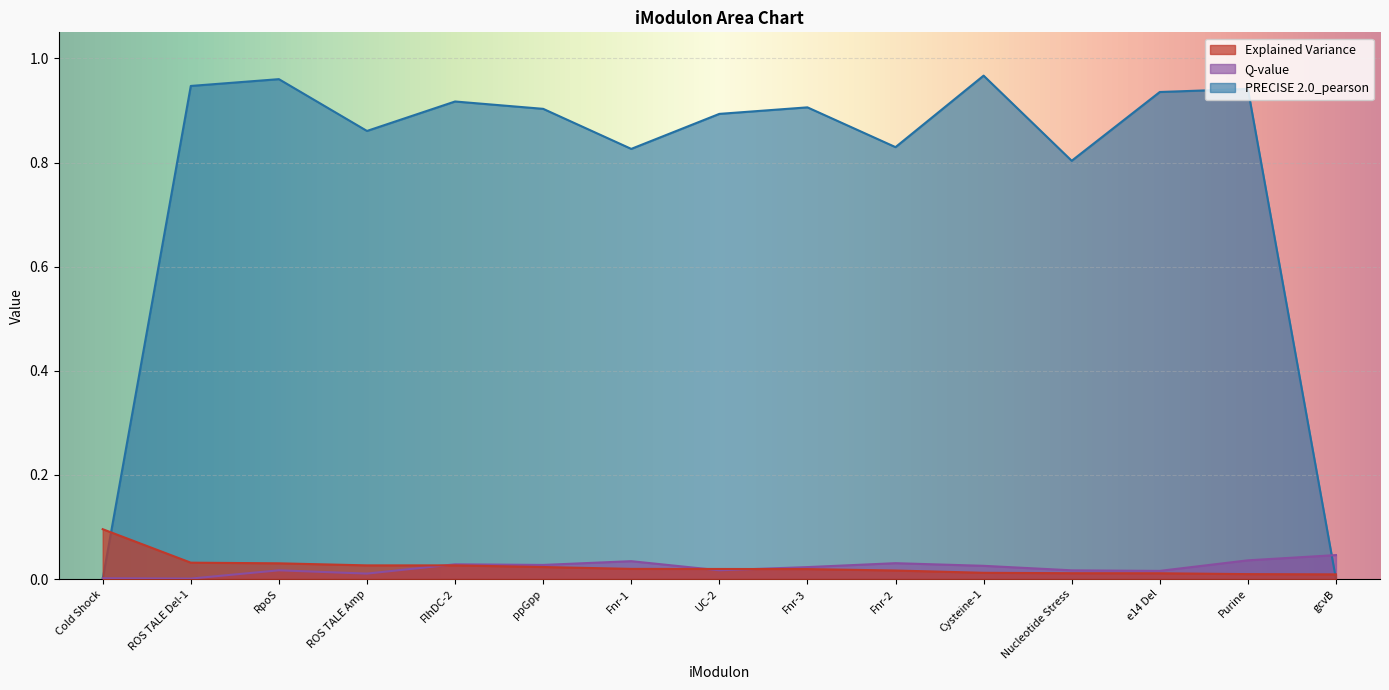

Between UC-2 and ROS TALE Amp, which is larger?

ROS TALE Amp